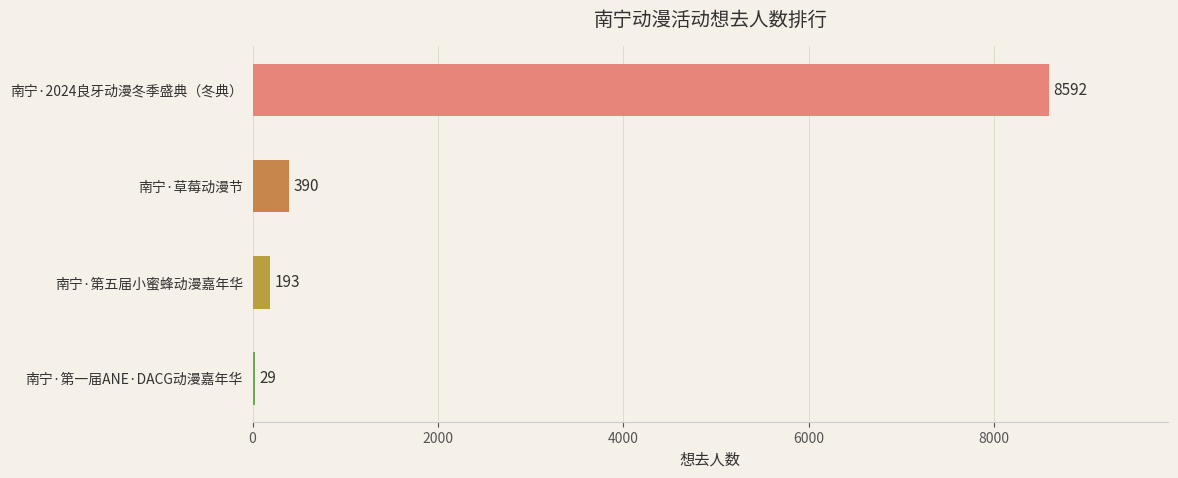

Between 南宁·2024良牙动漫冬季盛典（冬典） and 南宁·第五届小蜜蜂动漫嘉年华, which is larger?

南宁·2024良牙动漫冬季盛典（冬典）